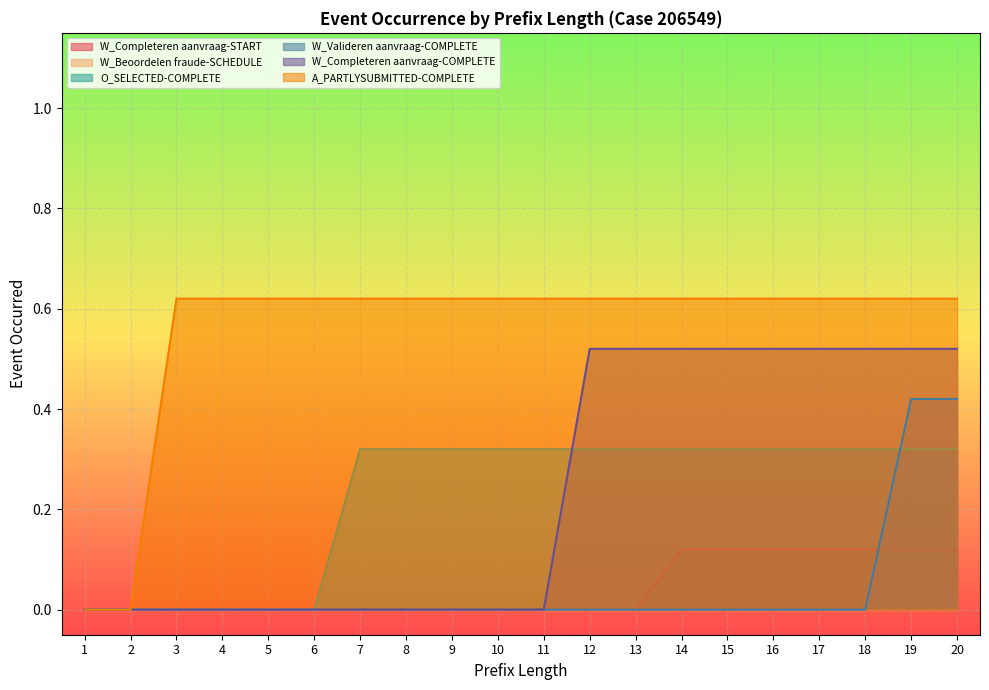

At which category does the chart reach its peak across all series?

3